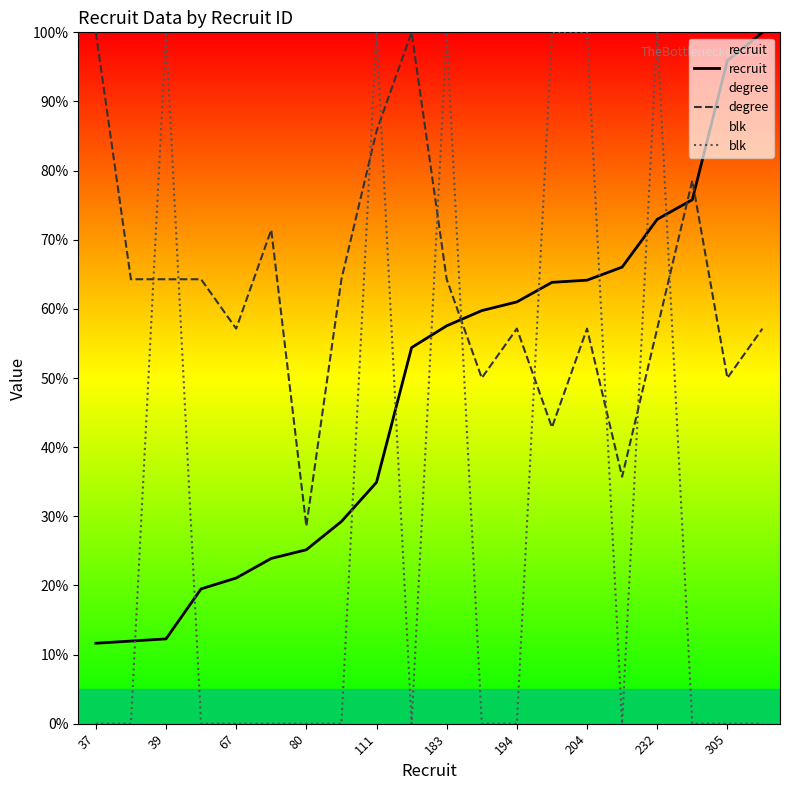

Where does the degree series first go above 64?

37